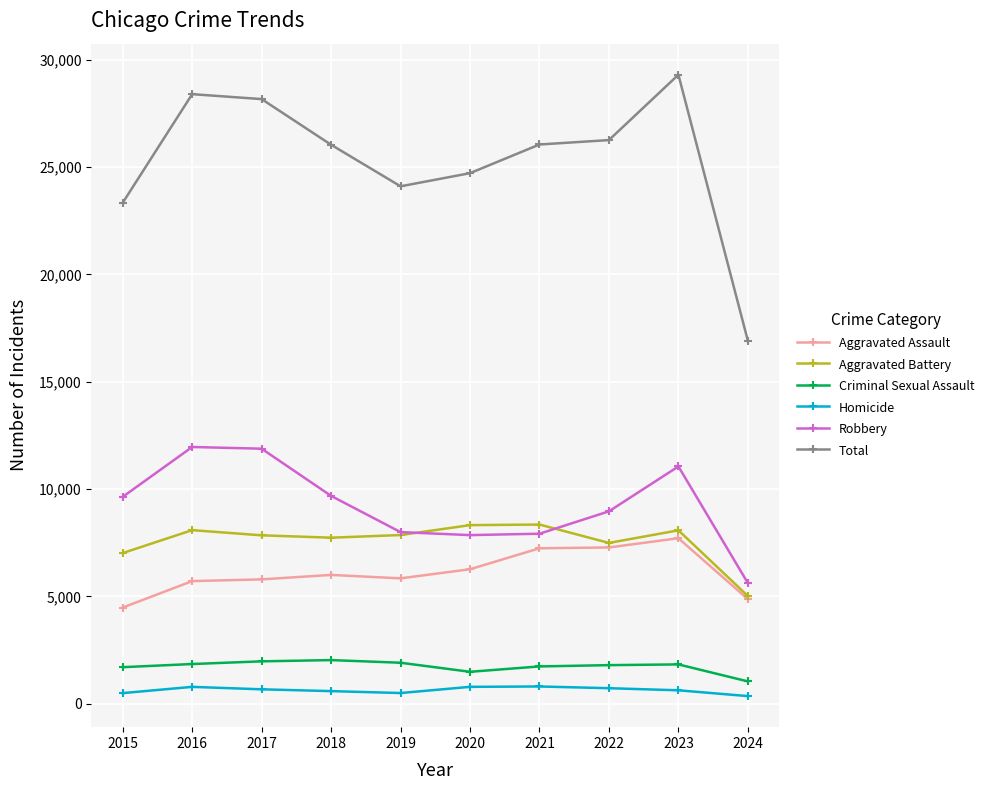

True or false: Homicide has more than 0 interior local peaks.

True